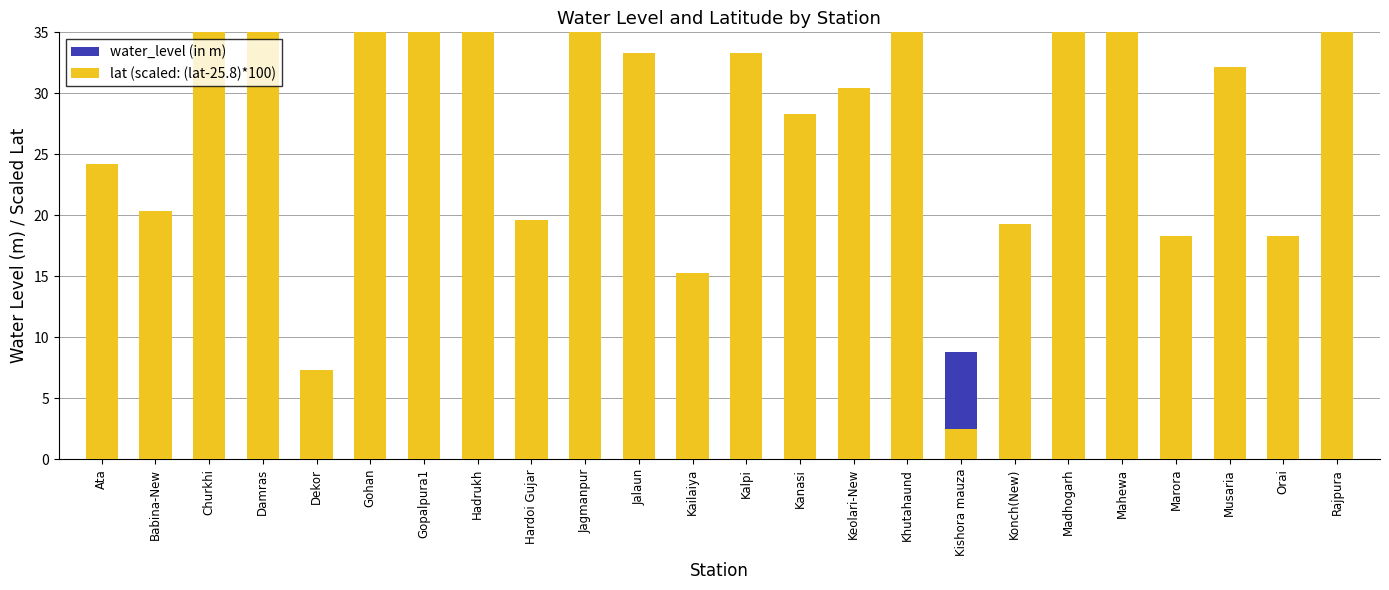

What is the sum of the lat (scaled: (lat-25.8)*100) values at Musaria and Jagmanpur?

92.5